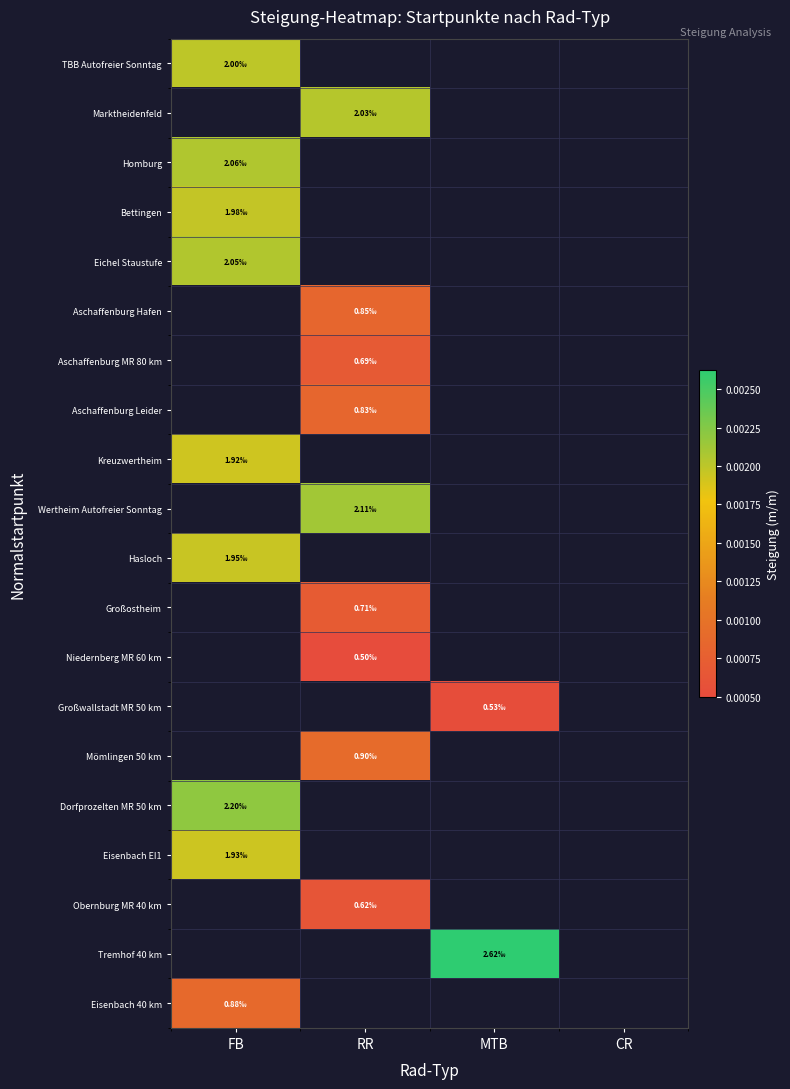

Where is Kreuzwertheim nearest to the value 0?

FB